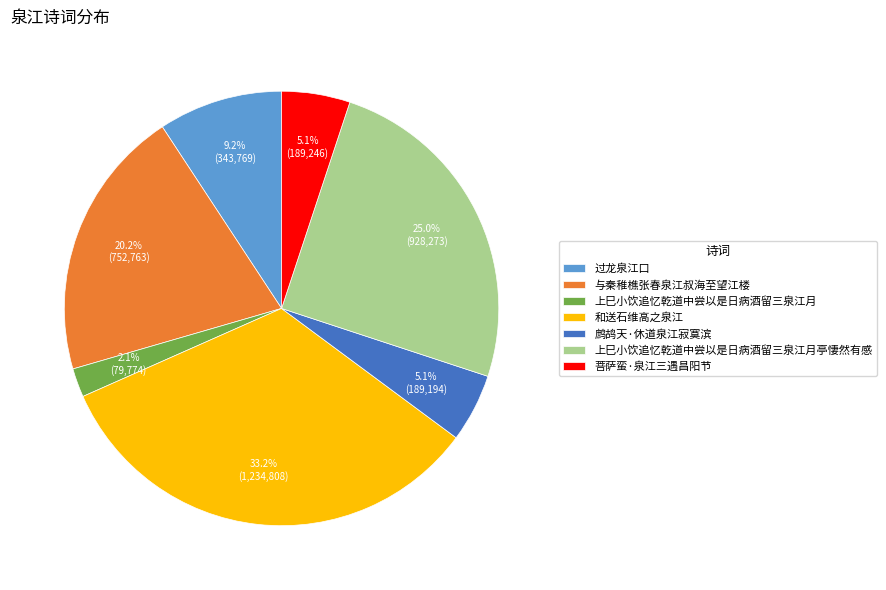

What is the total percentage of 与秦稚樵张春泉江叔海至望江楼 and 菩萨蛮·泉江三遇昌阳节?

25.3%